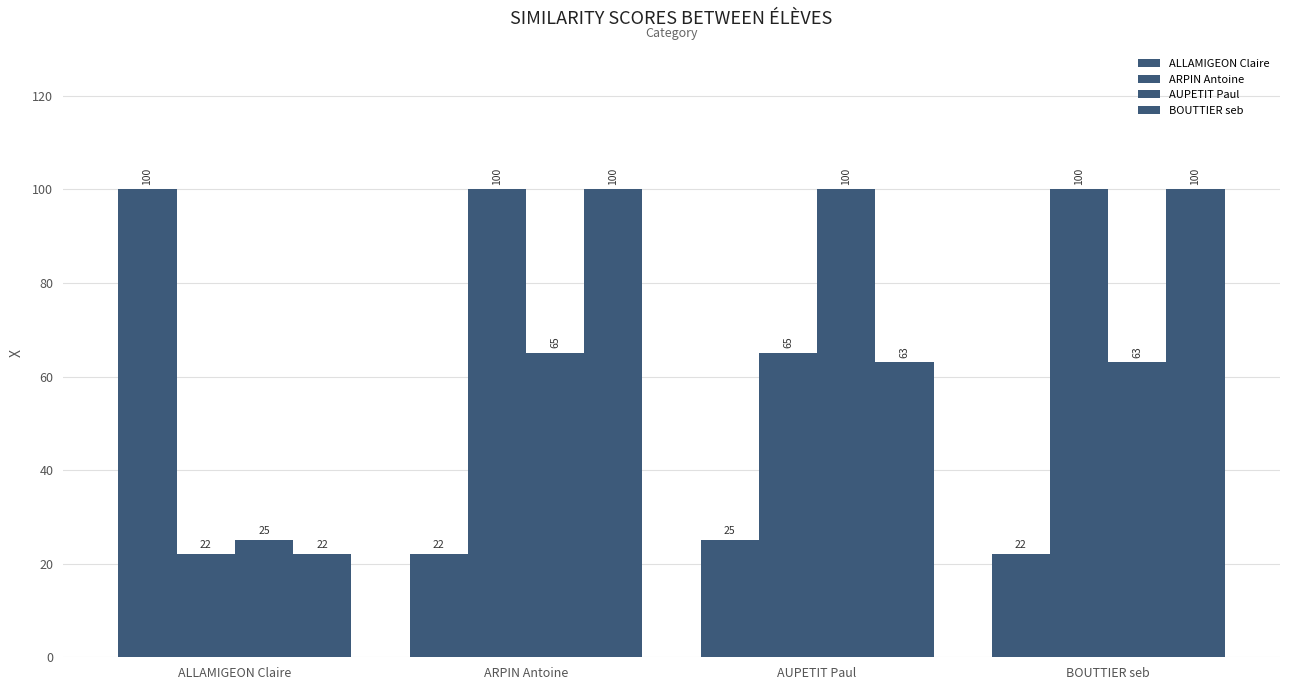

What is the spread (max minus min) of values at ARPIN Antoine?

78